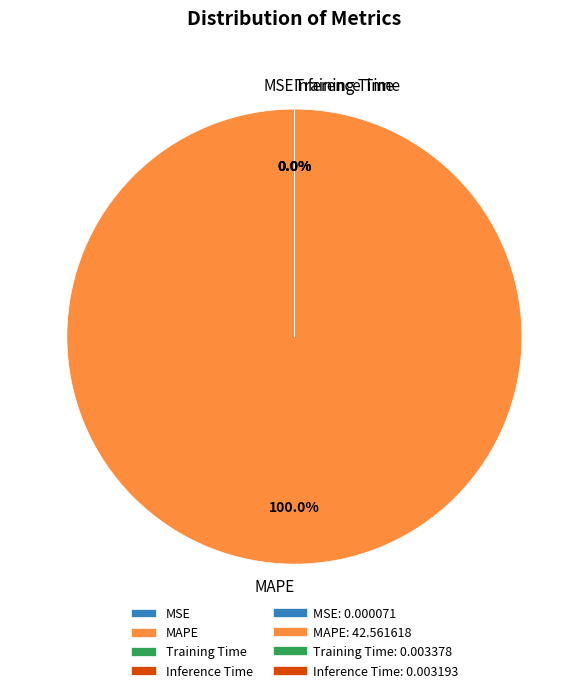

To the nearest percent, what is the average slice percentage?

25%